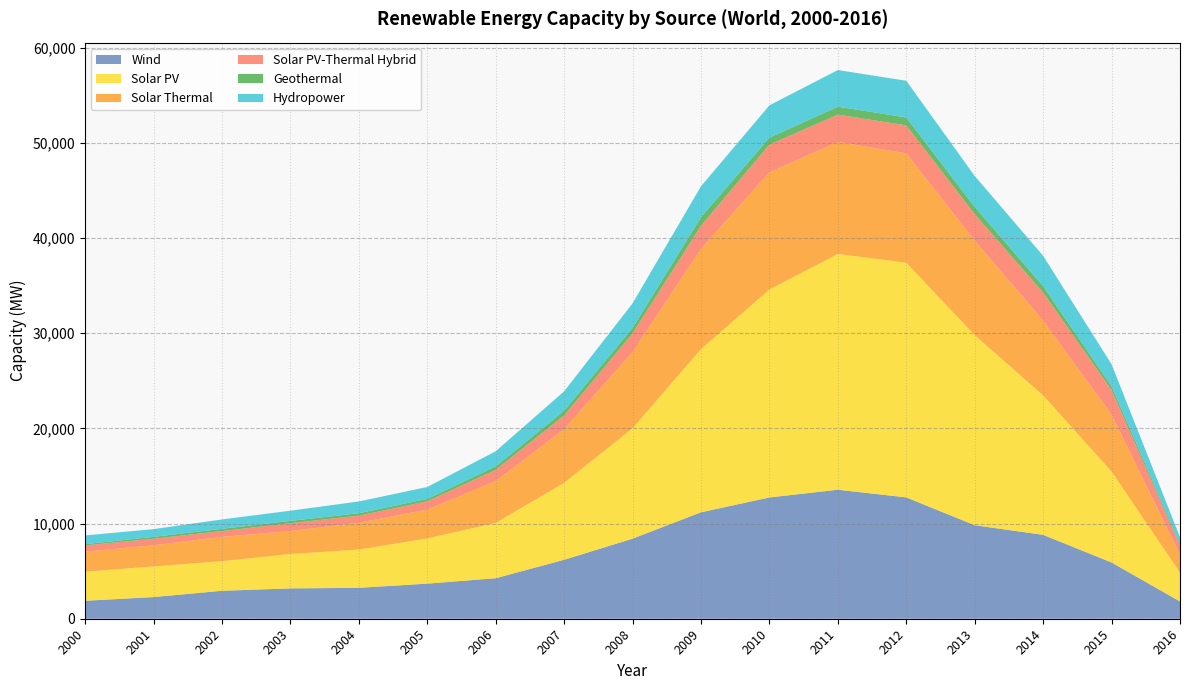

Reading left to right, list all the values displayed in this chart.

Wind: 1885	2274	2936	3185	3248	3685	4254	6192	8411	11180	12741	13549	12748	9820	8812	5908	1812
Solar PV: 3060	3222	3113	3616	4024	4749	5816	8085	11600	17152	21844	24771	24653	19967	14655	9554	3036
Solar Thermal: 2100	2221	2549	2416	2808	3028	4396	5635	8025	10530	12312	11769	11482	9932	7849	5971	1880
Solar PV-Thermal Hybrid: 660	691	614	818	749	872	1182	1435	1943	2419	2911	2871	2944	2792	2952	2605	946
Geothermal: 128	188	234	242	254	253	352	503	578	897	726	830	832	749	661	371	165
Hydropower: 918	819	984	1072	1234	1252	1594	2039	2573	3249	3396	3848	3853	3255	3192	2324	729